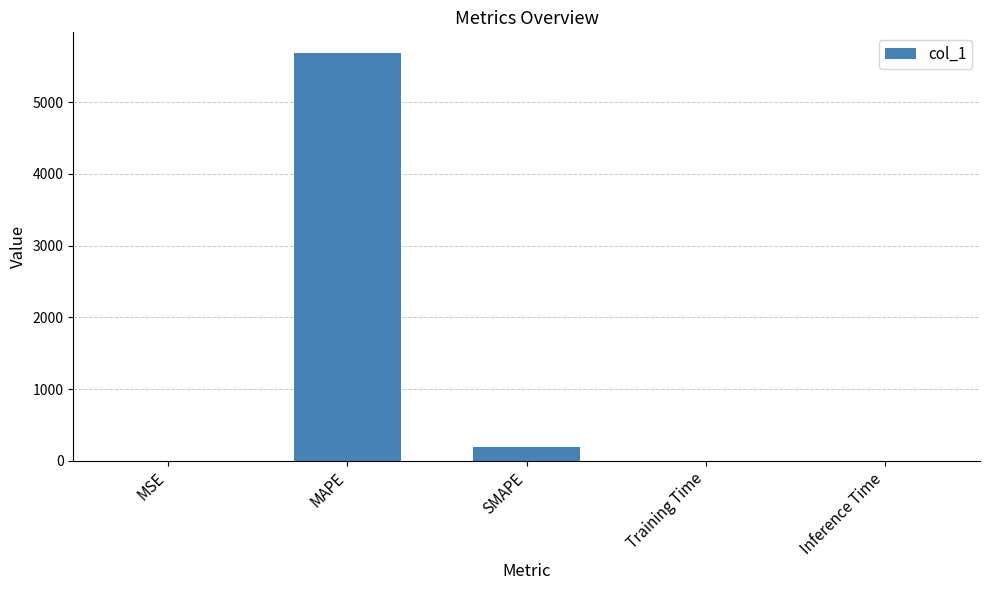

What is the greatest value displayed?

5688.5